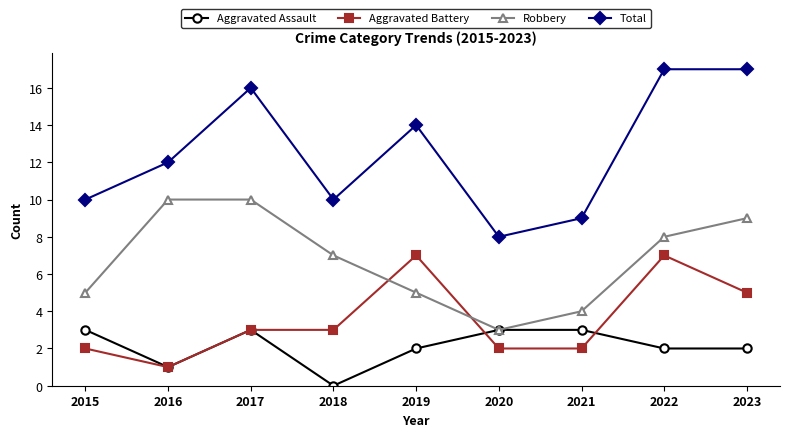

Is this an area chart (filled region under the line)?

No